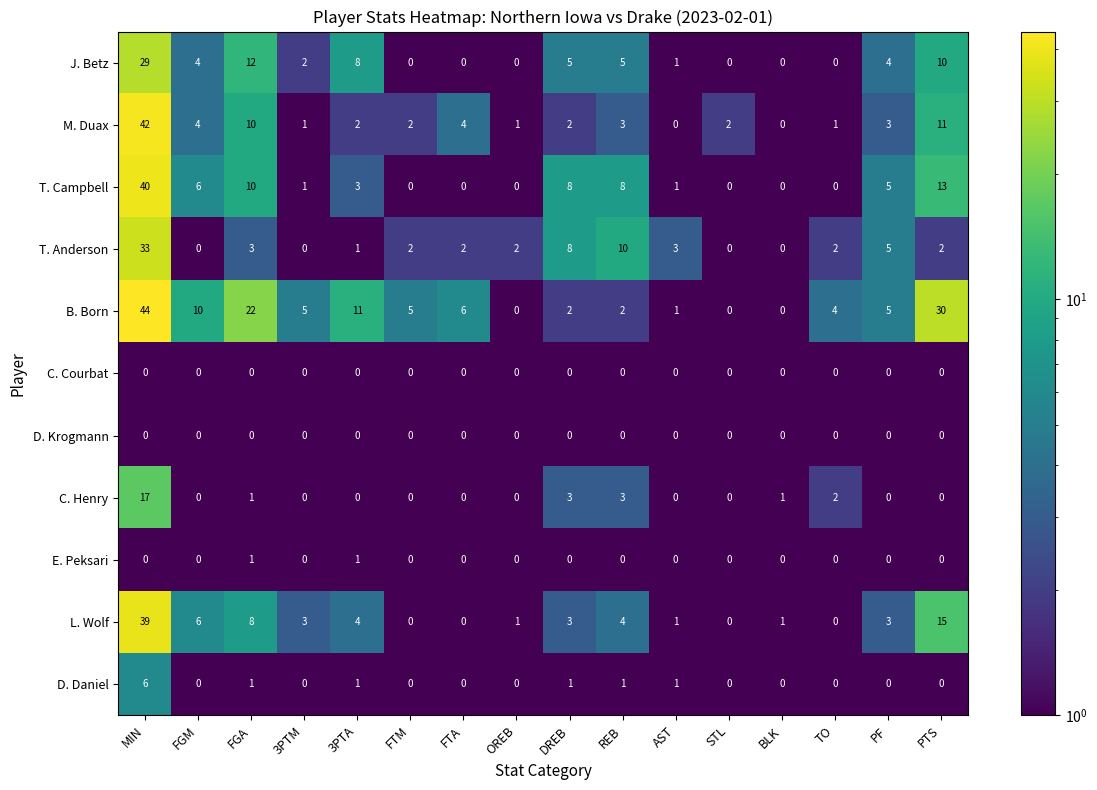

What is the average value of the T. Anderson series?

5